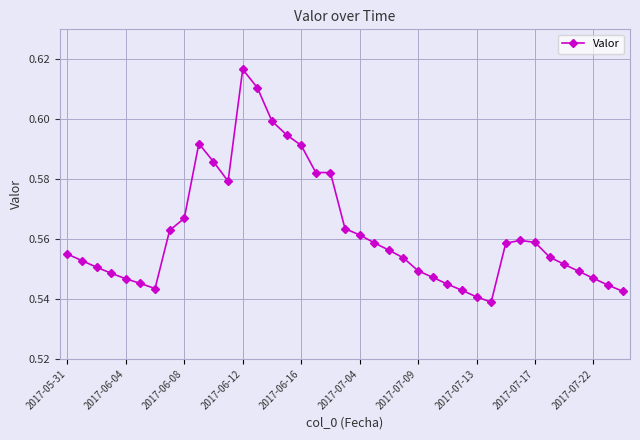

Does the chart display data point markers on the line(s)?

Yes